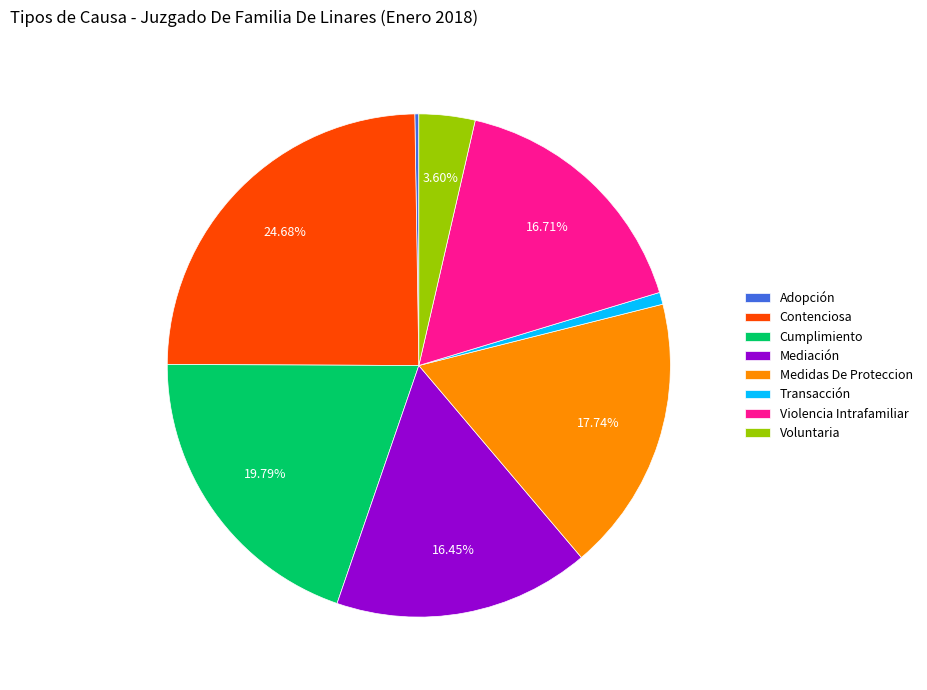

Which category has the biggest portion of the pie?

Contenciosa